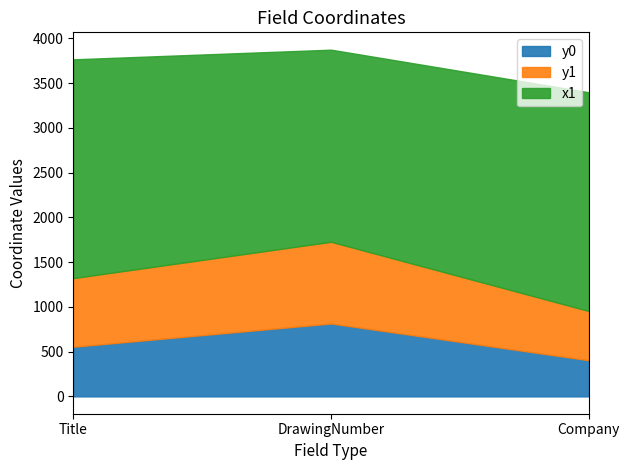

What is the value of the y1 point at the 1st from the left?

767